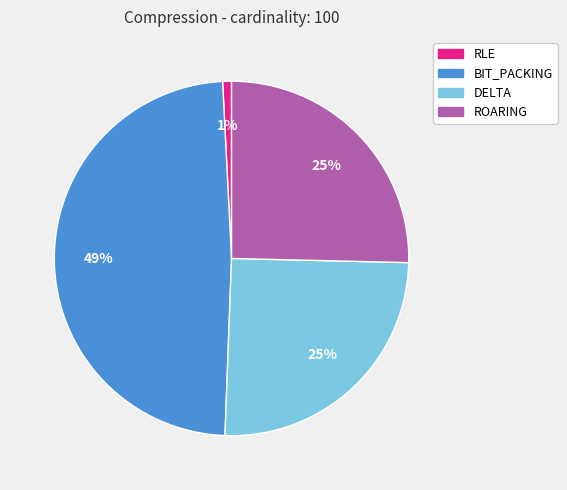

Combined, do ROARING and BIT_PACKING account for over 50%?

Yes